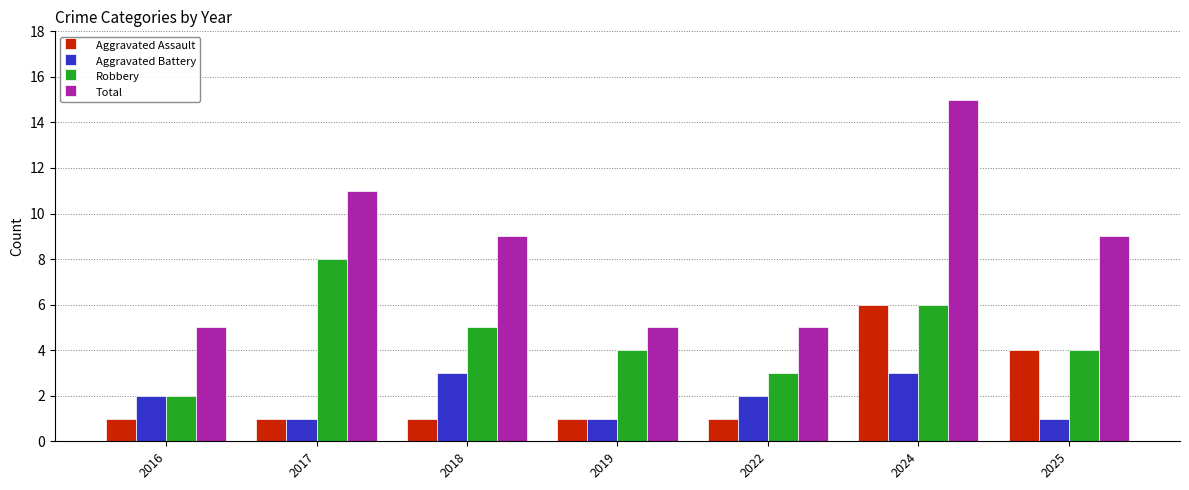

How many series are shown in this chart?

4